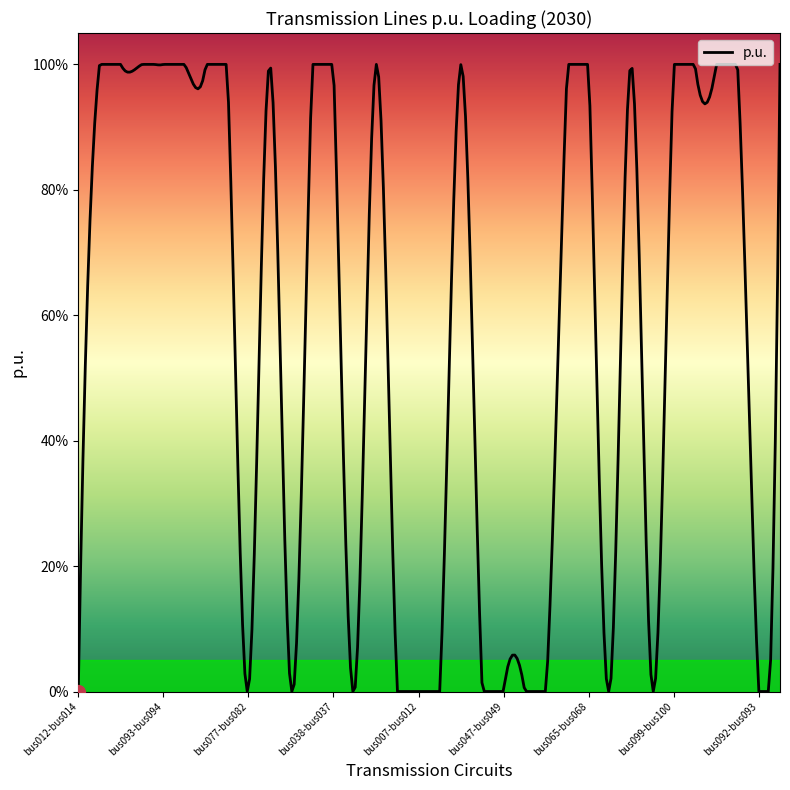

Is this an area chart (filled region under the line)?

No